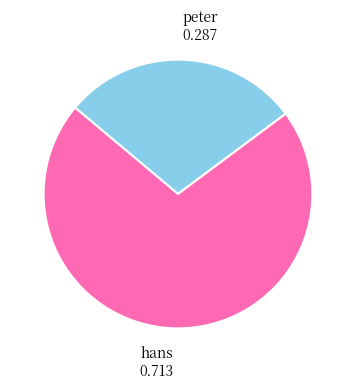

How many segments does this pie chart have?

2